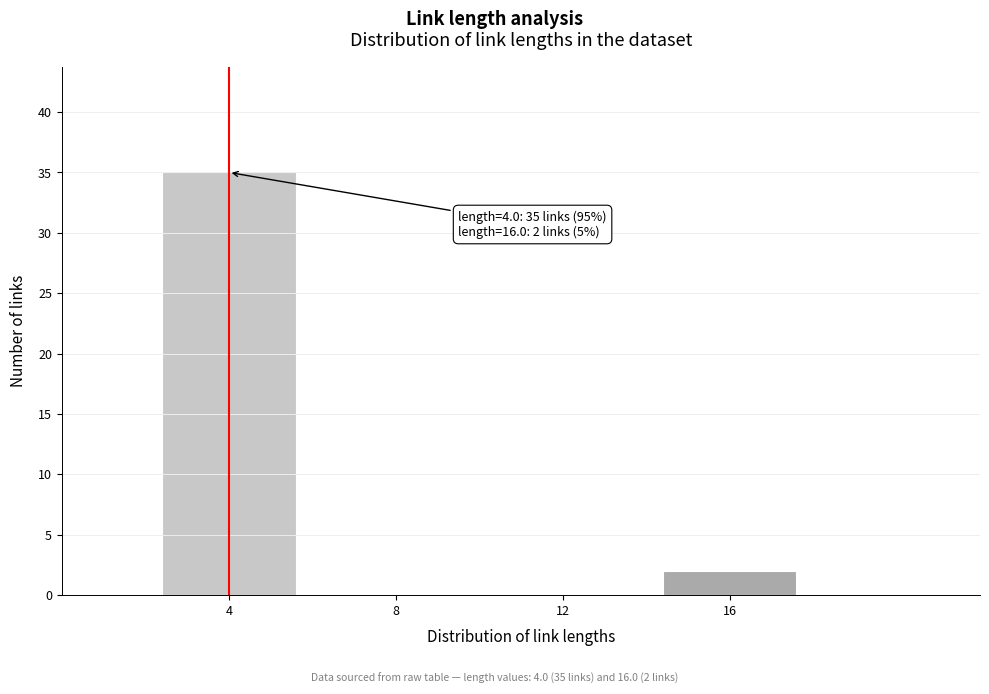

Reading right to left, what are all the values shown in this chart?

16=2	12=0	8=0	4=35